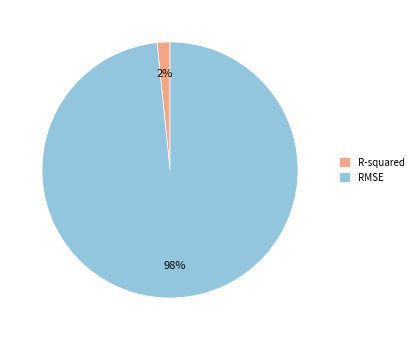

Which category has the smallest portion of the pie?

R-squared